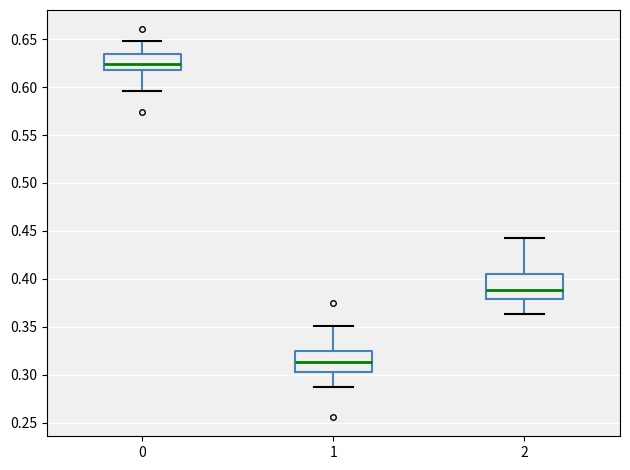

Reading left to right, read every box against the y-axis: the position of its median line, the range the box covers, and the ends of its whiskers. The values are not printed on the chart, so give them approximately, as read against the axis.

0: median 0.625, box 0.620 to 0.635, whiskers 0.595 to 0.650
1: median 0.315, box 0.305 to 0.325, whiskers 0.285 to 0.350
2: median 0.390, box 0.380 to 0.405, whiskers 0.365 to 0.445